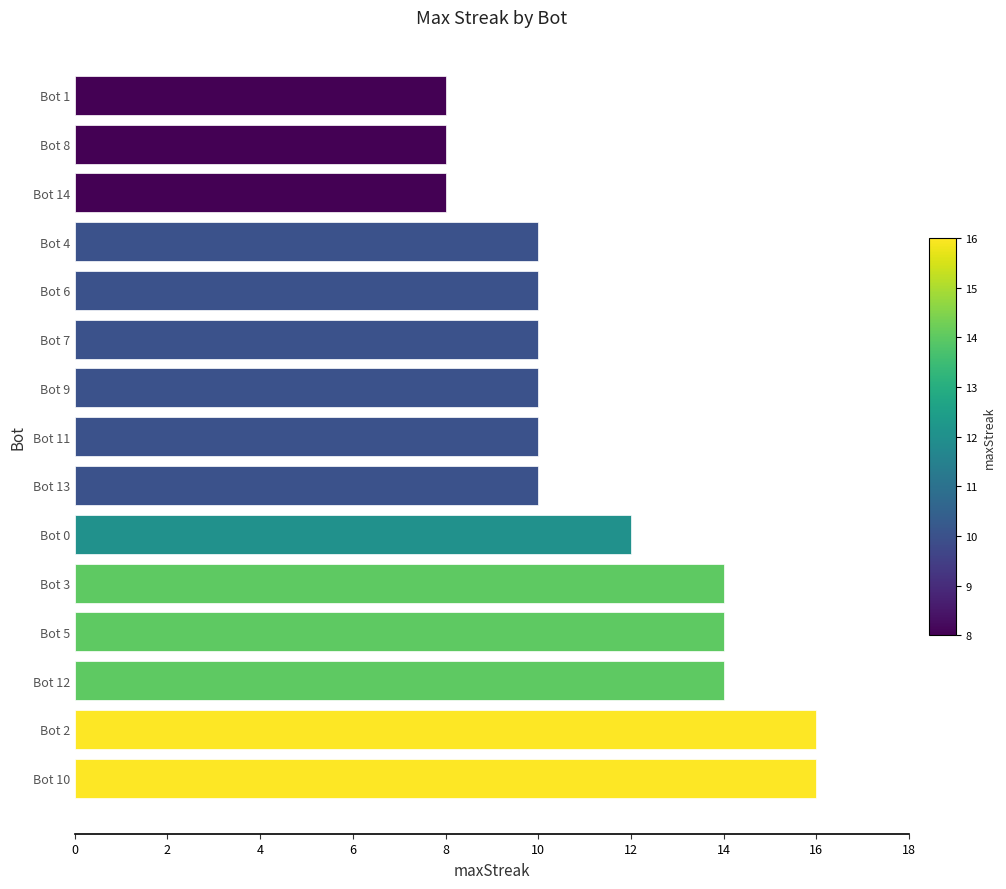

What is the difference between the maximum and minimum values?

8